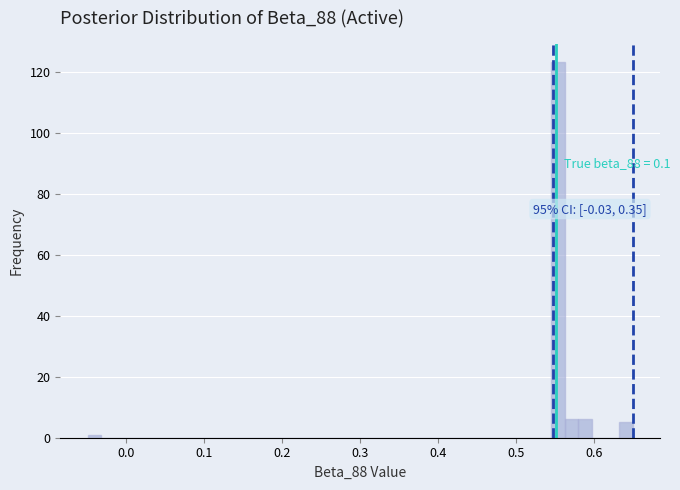

Around what value on the x-axis is the tallest bar? Give the approximate position of its centre, as read against the axis.

0.55